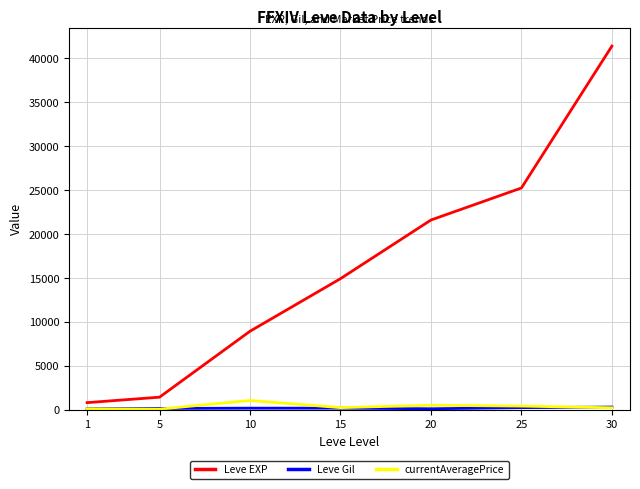

True or false: Leve EXP has more than 0 points higher than both neighbors.

False